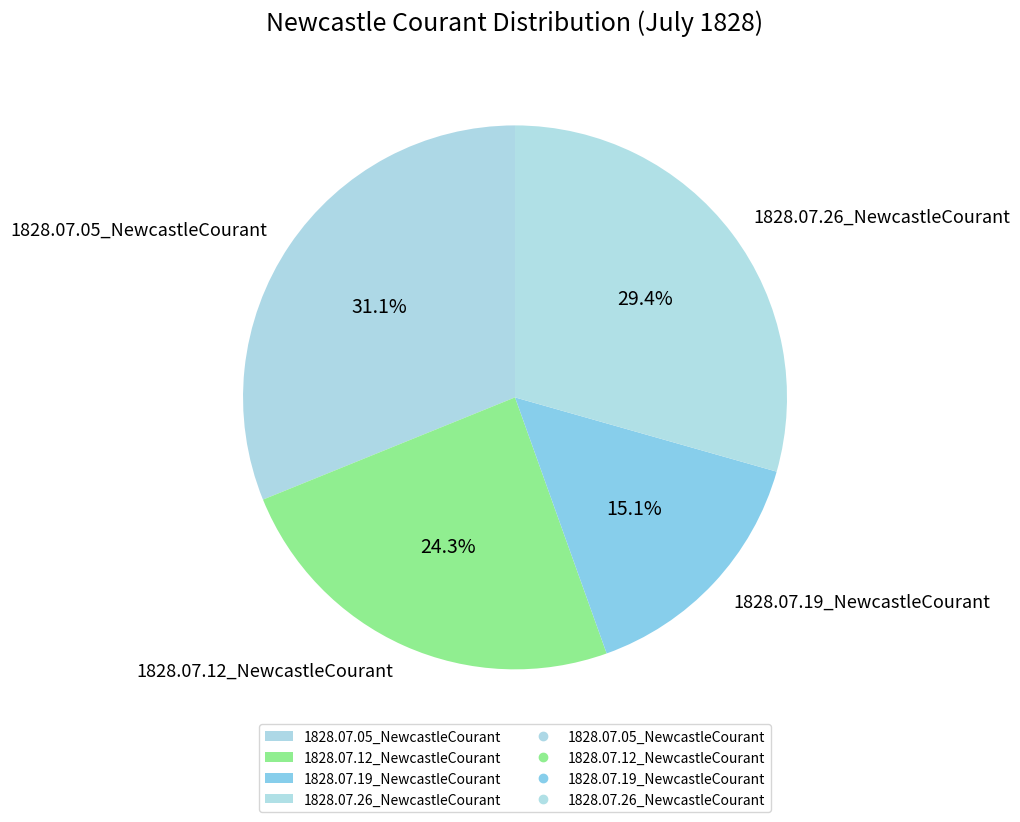

How many segments does this pie chart have?

4